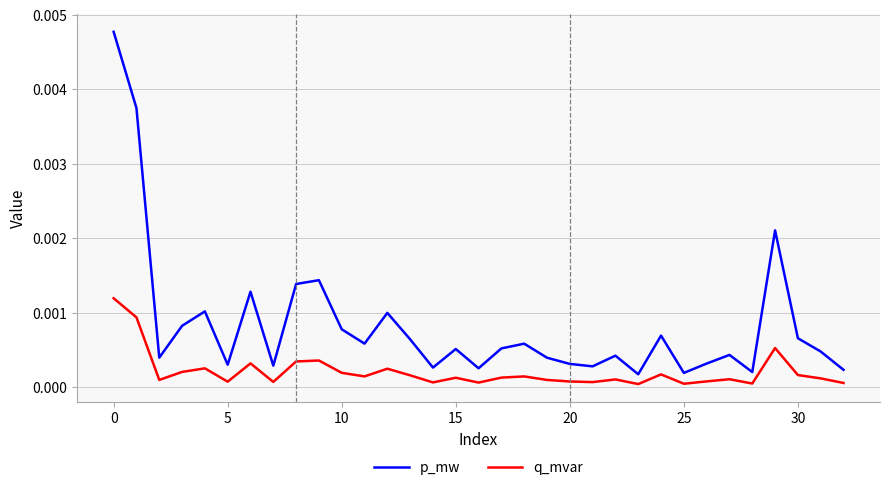

Which series has the largest total across all categories?

p_mw